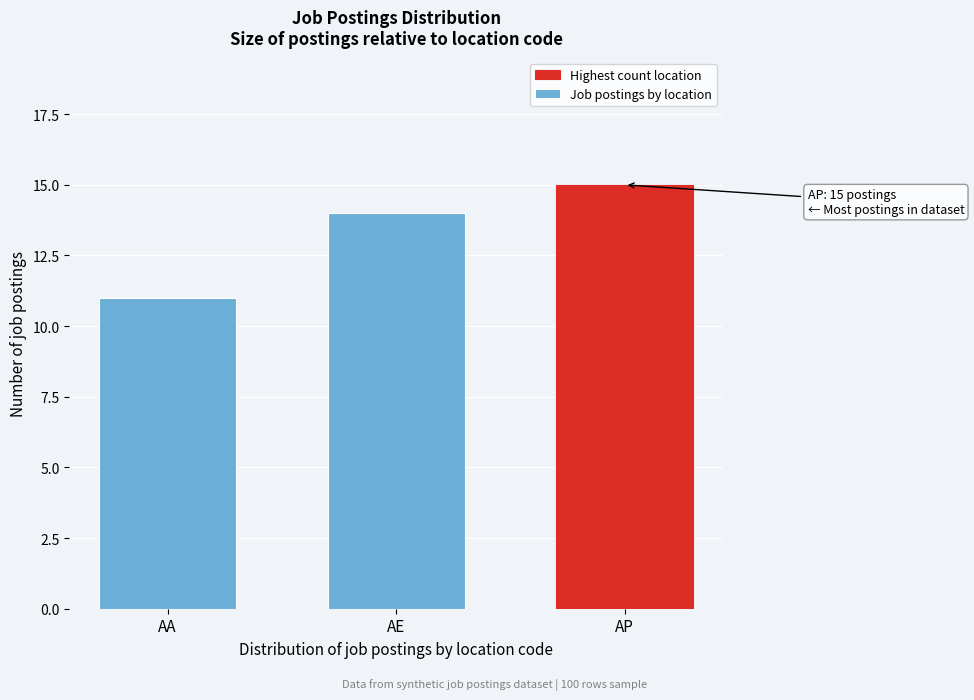

Reading left to right, what are all the values shown in this chart?

11	14	15